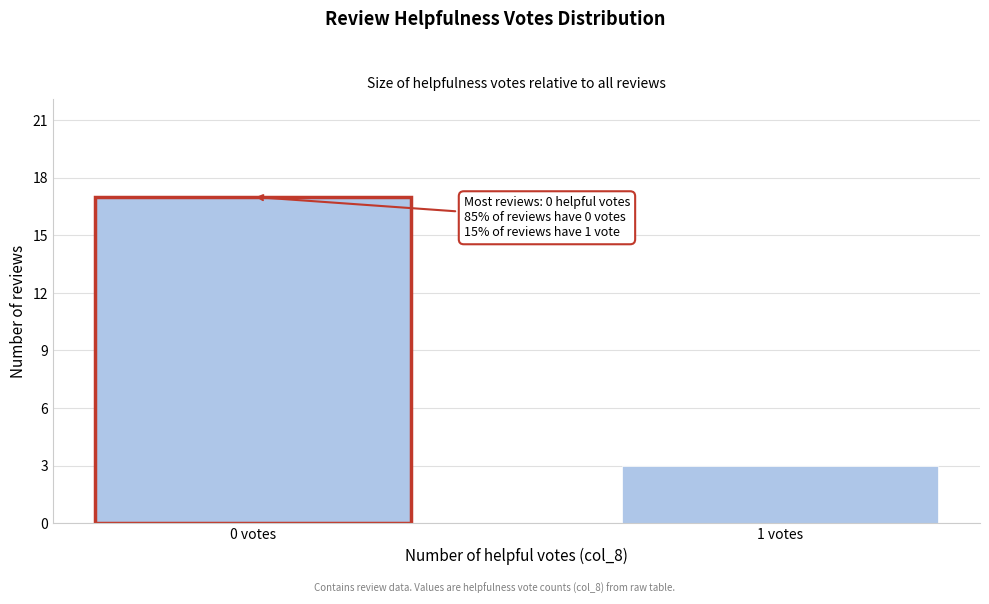

Reading right to left, extract all data points from this chart.

1 votes=3	0 votes=17